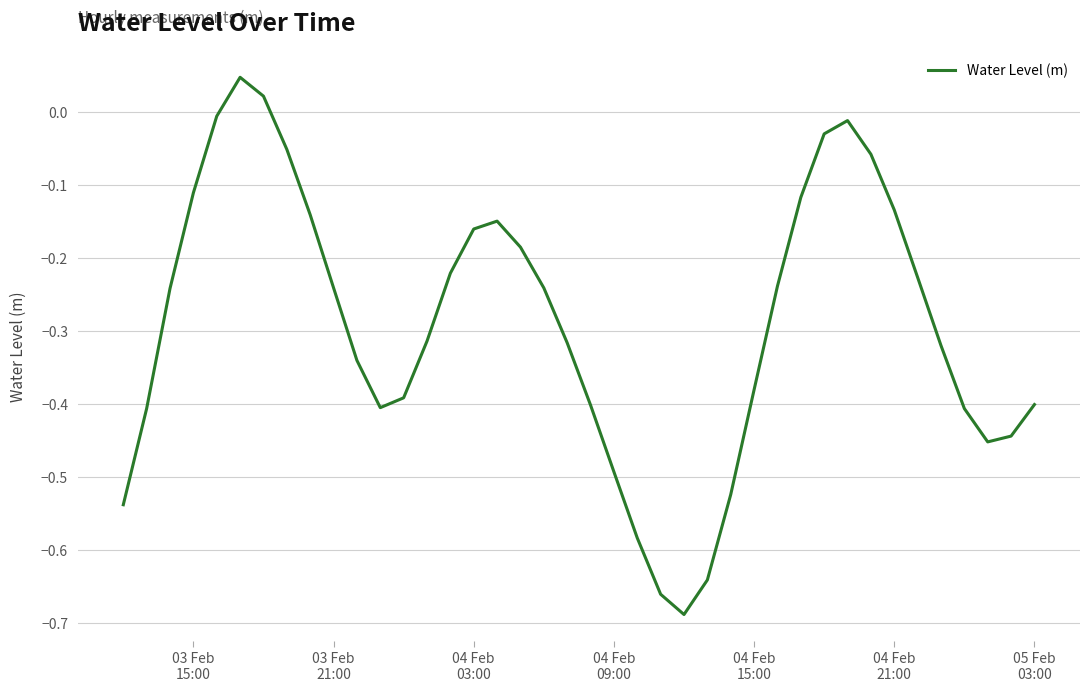

How many points are lower than both their immediate neighbors (excluding endpoints)?

3